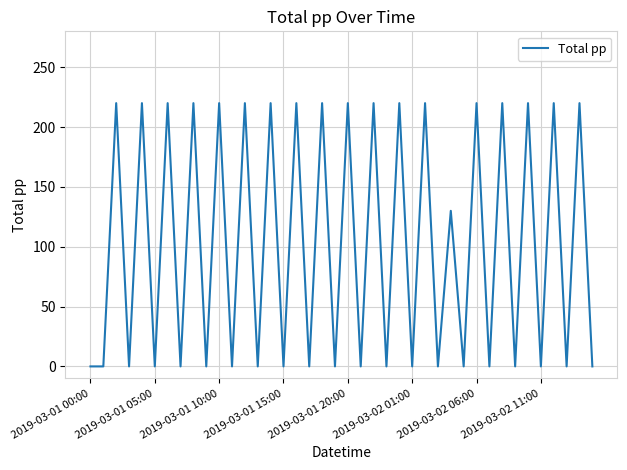

Does the chart have visible grid lines?

Yes